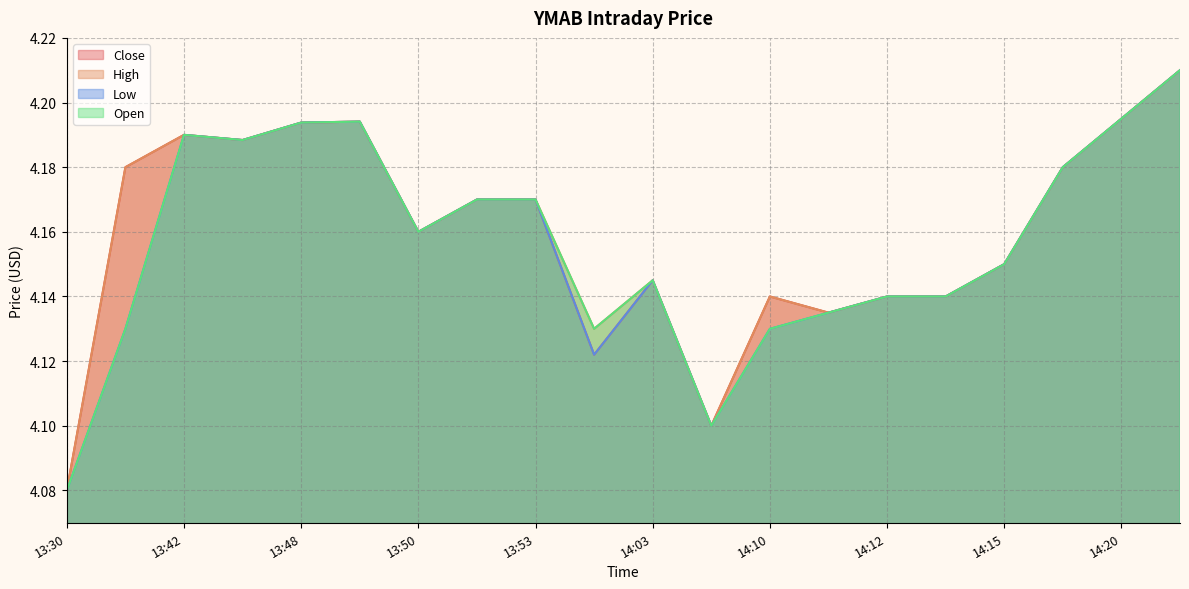

Does the chart have visible grid lines?

Yes